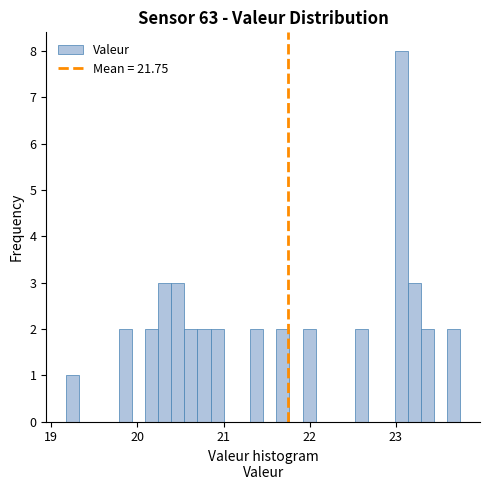

Around what value on the x-axis is the tallest bar? Give the approximate position of its centre, as read against the axis.

23.1